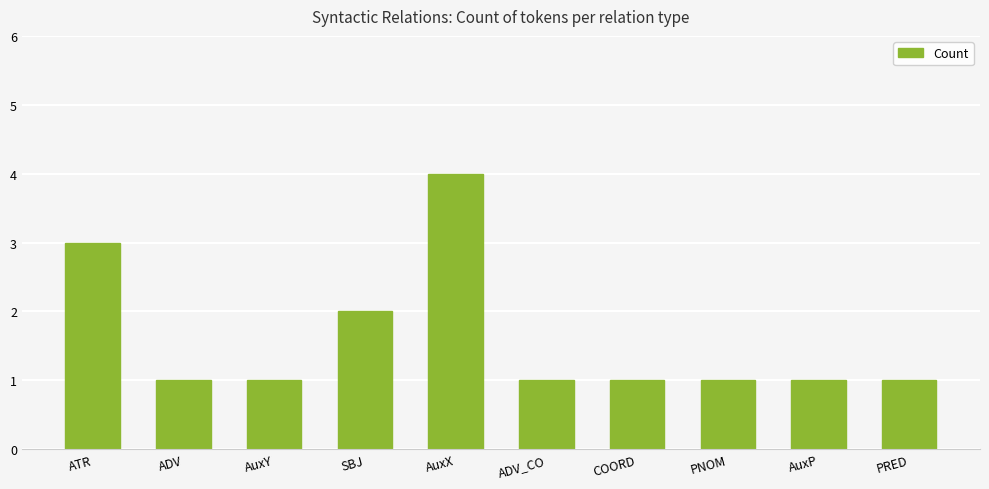

Read the value at AuxY.

1